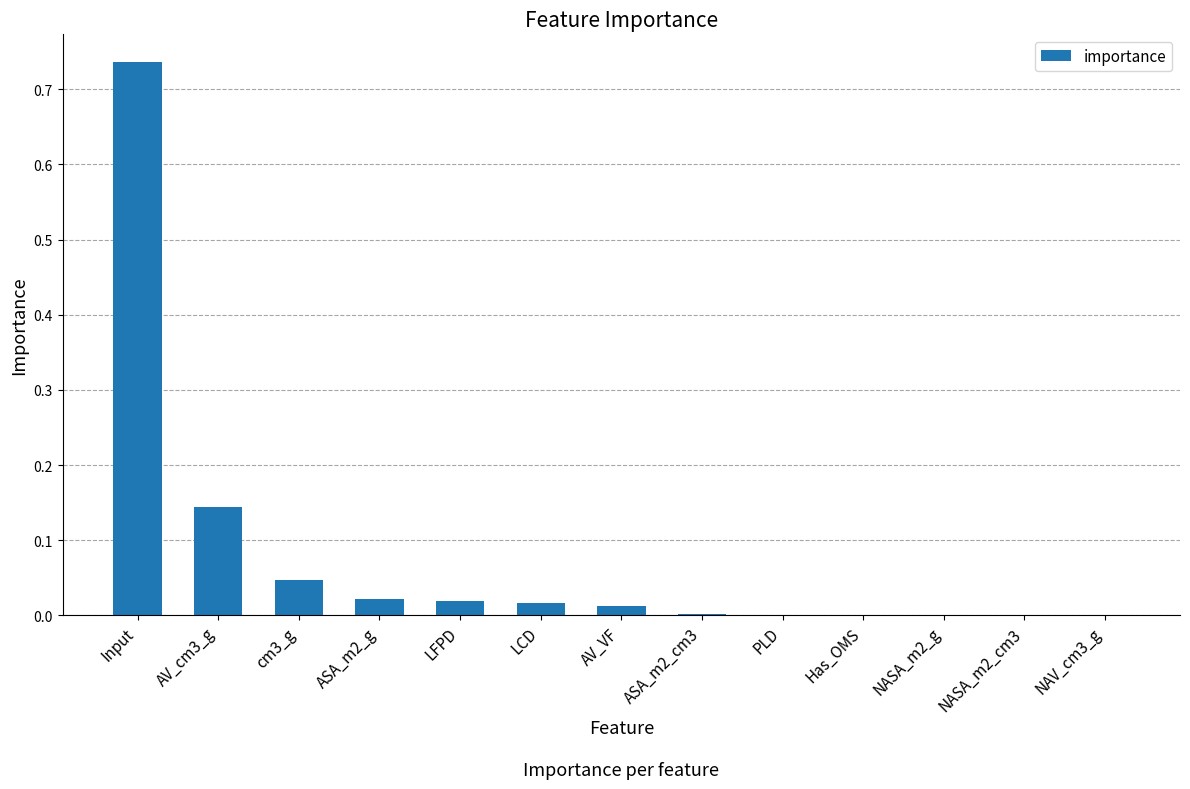

What is the sum of all values?

1.0